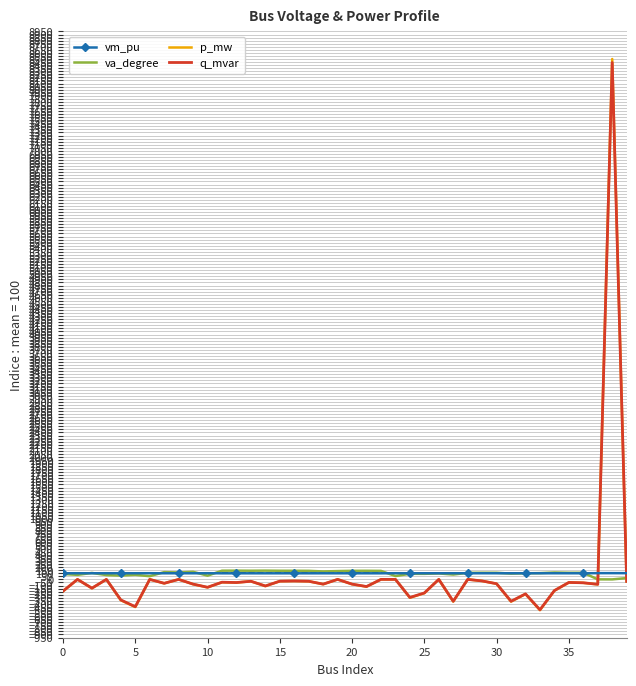

What is the maximum value for q_mvar?

8442.5